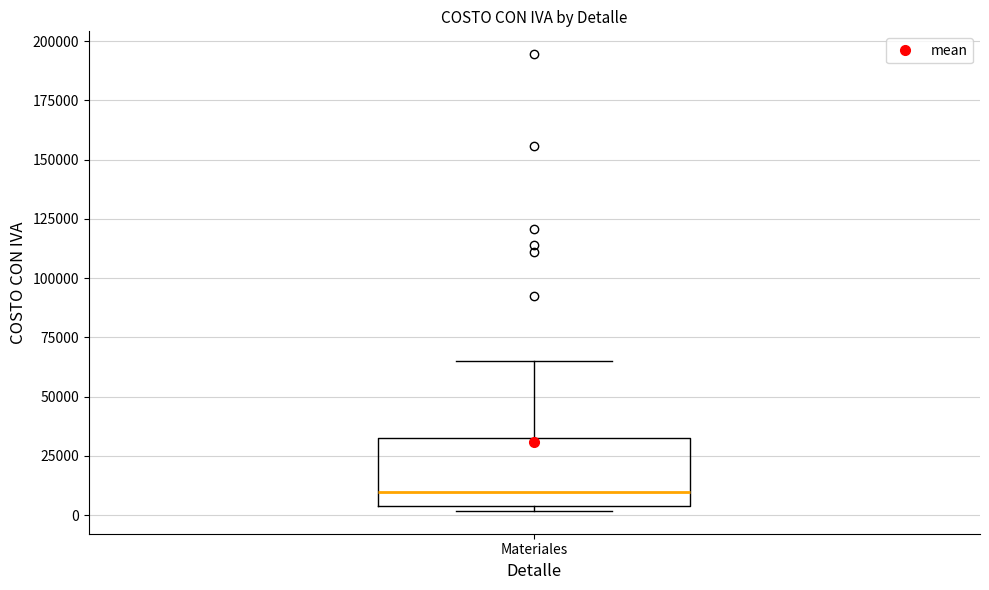

Read this box plot against the y-axis: the position of the median line, the range covered by the box, and the ends of both whiskers. The values are not printed on the chart, so give them approximately, as read against the axis.

median 10000, box 5000 to 35000, whiskers 0 to 65000